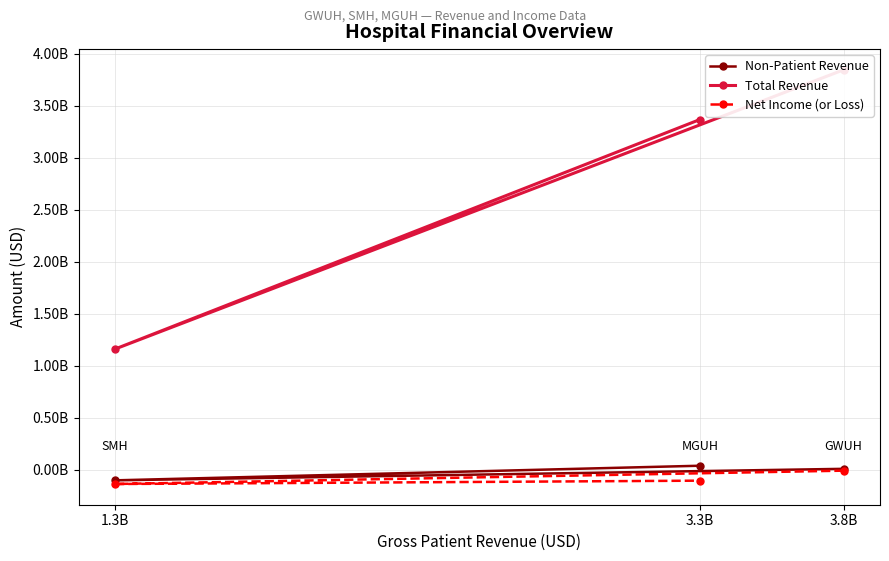

The value of Non-Patient Revenue at 3.3B is 11825136. True or false?

False